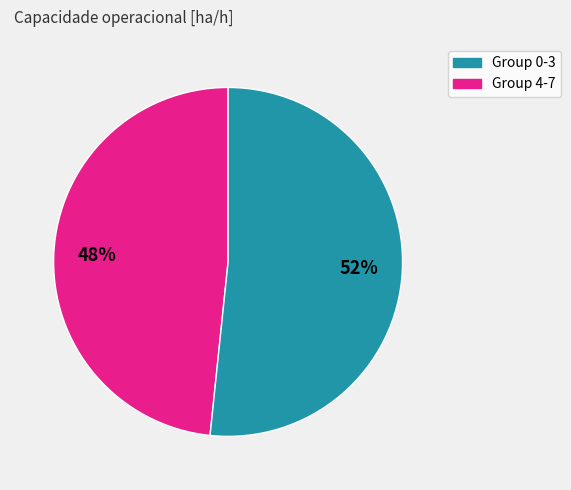

Is there any slice that represents more than half of the pie?

Yes